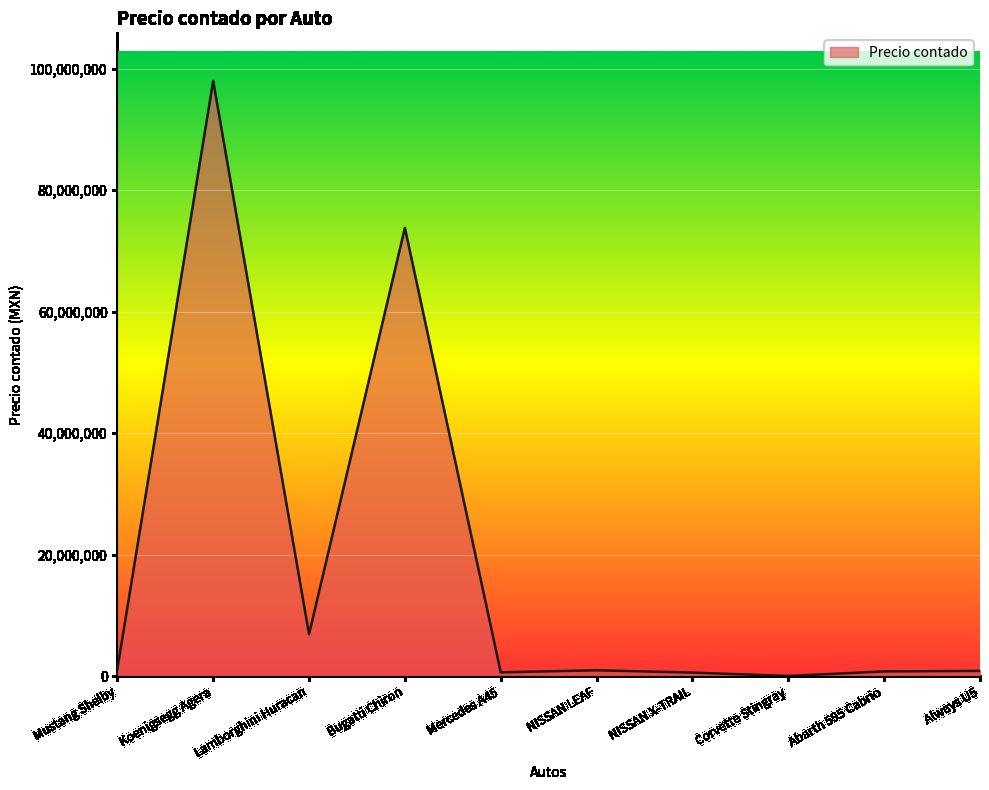

The value at Koenigsegg Agera is 98000000. True or false?

True